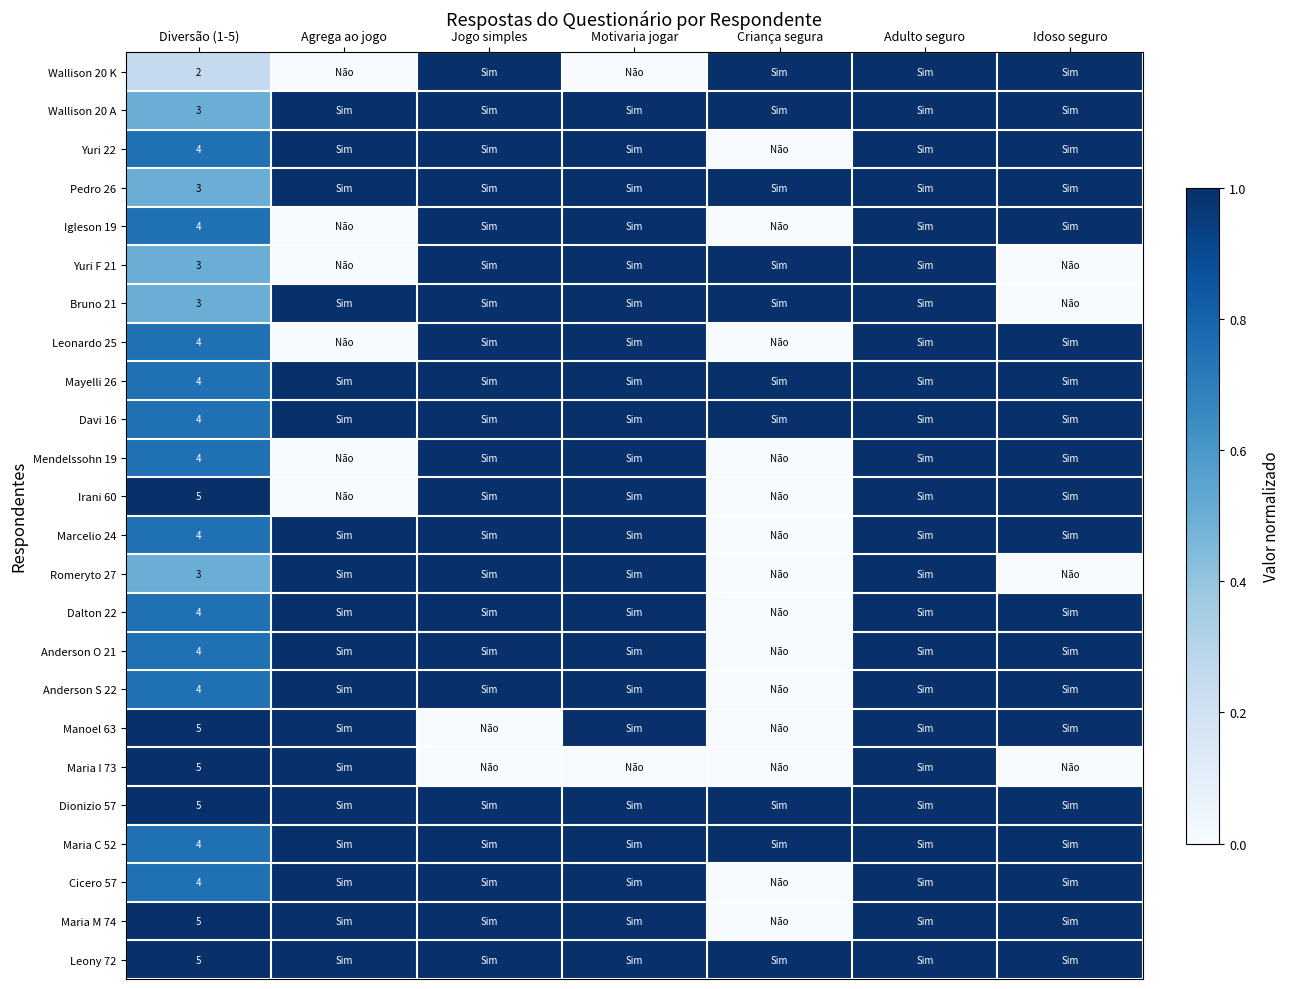

How many distinct data groups are displayed?

24